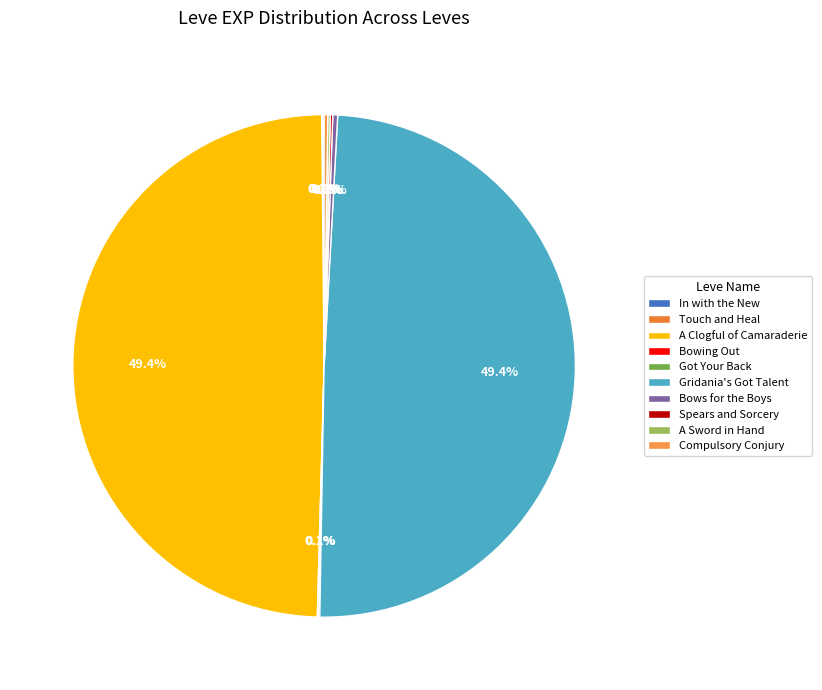

Does any single category account for the majority?

No